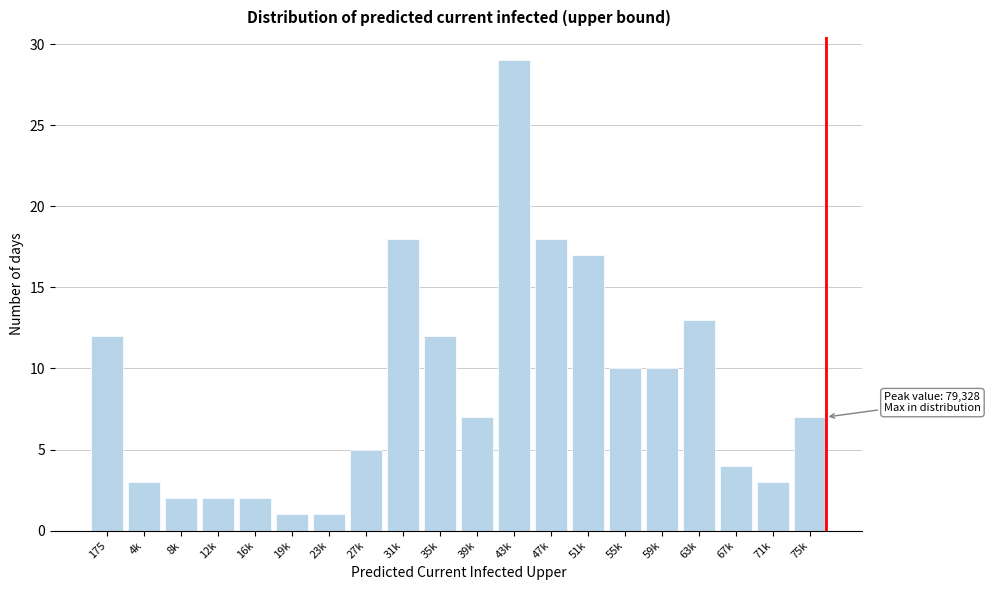

Reading right to left, what are all the values shown in this chart?

7	3	4	13	10	10	17	18	29	7	12	18	5	1	1	2	2	2	3	12